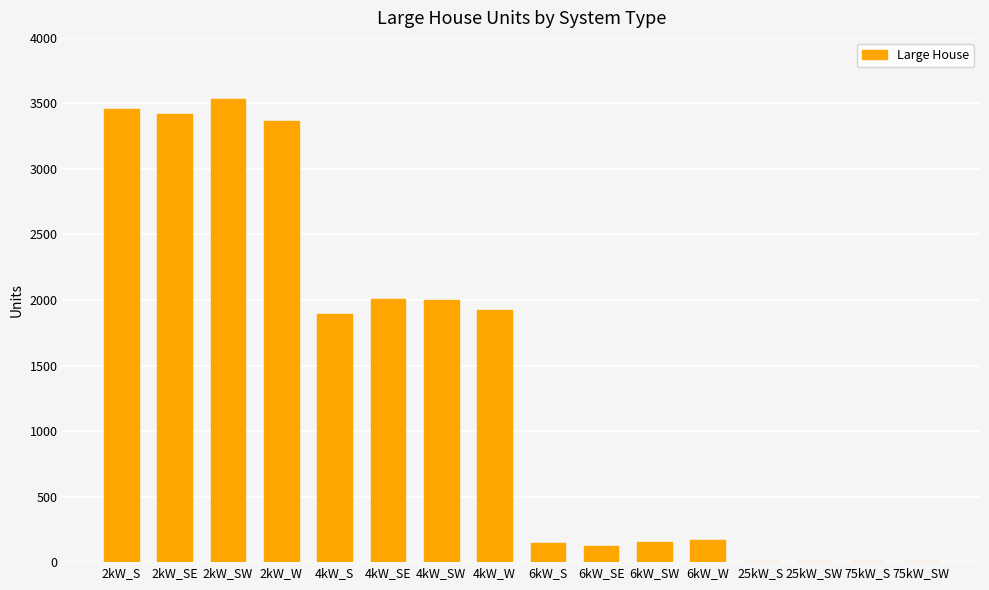

Between 4kW_SE and 6kW_S, which is larger?

4kW_SE